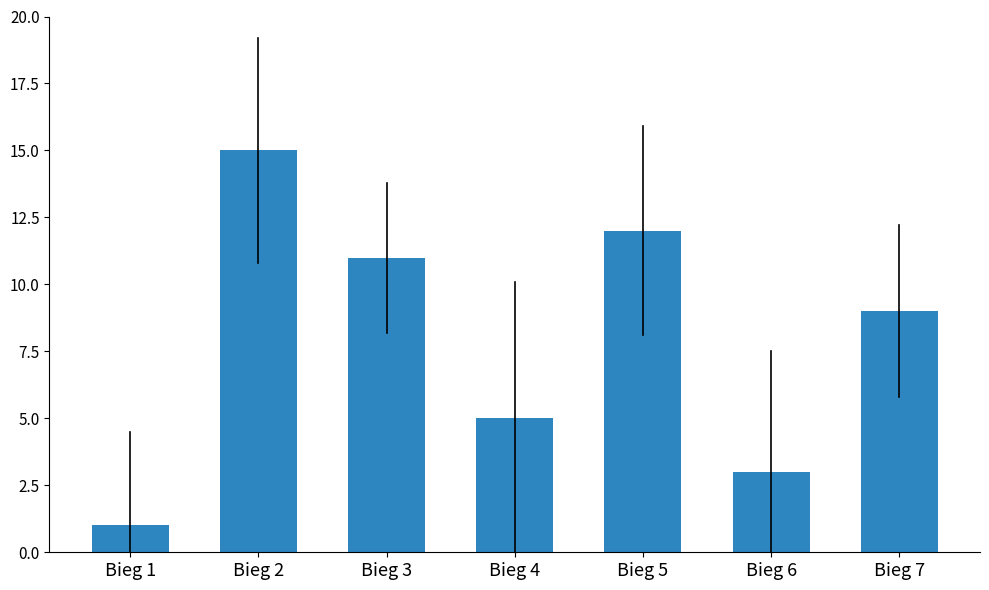

Reading left to right, transcribe all the data shown in this chart.

Bieg 1=1	Bieg 2=15	Bieg 3=11	Bieg 4=5	Bieg 5=12	Bieg 6=3	Bieg 7=9